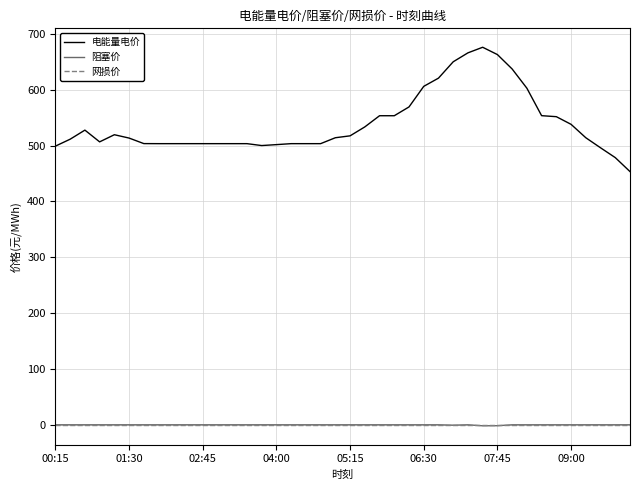

True or false: 网损价 and 电能量电价 intersect in this chart.

False